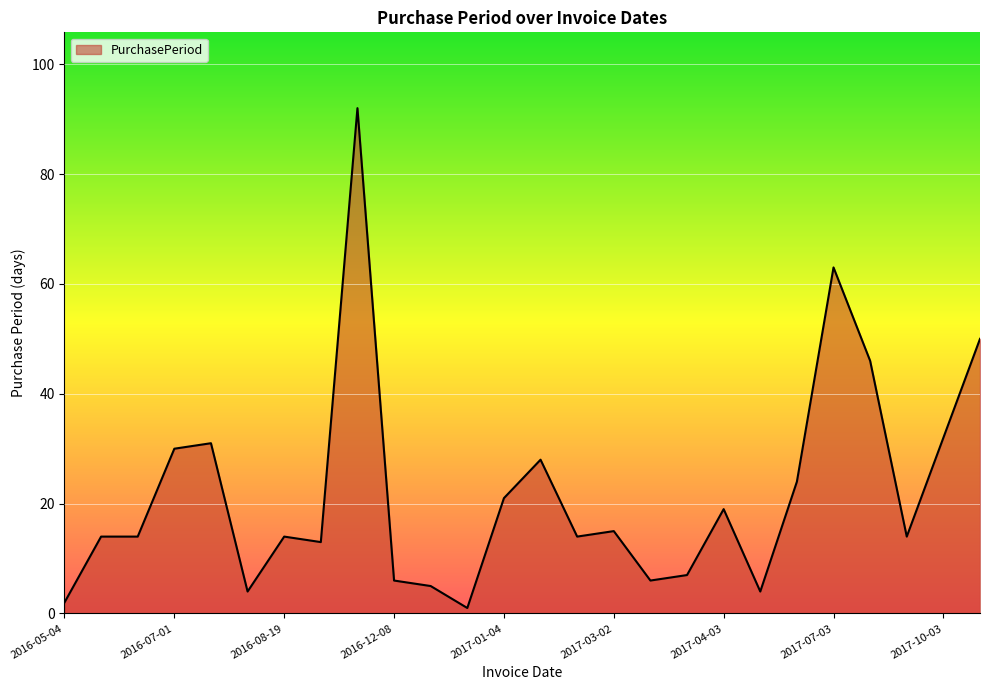

What is the difference between the maximum and minimum values?

91